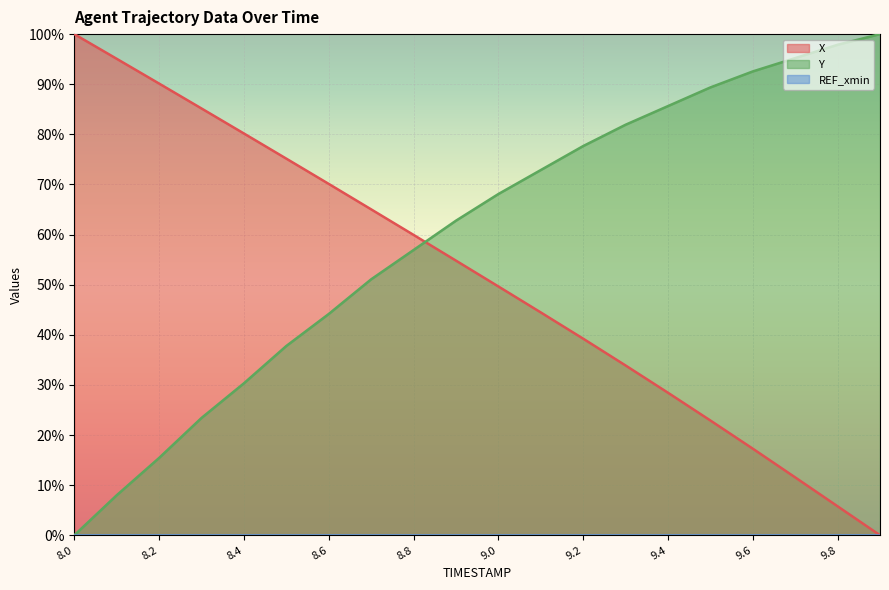

The X series shows 54.8 at 8.9. True or false?

True